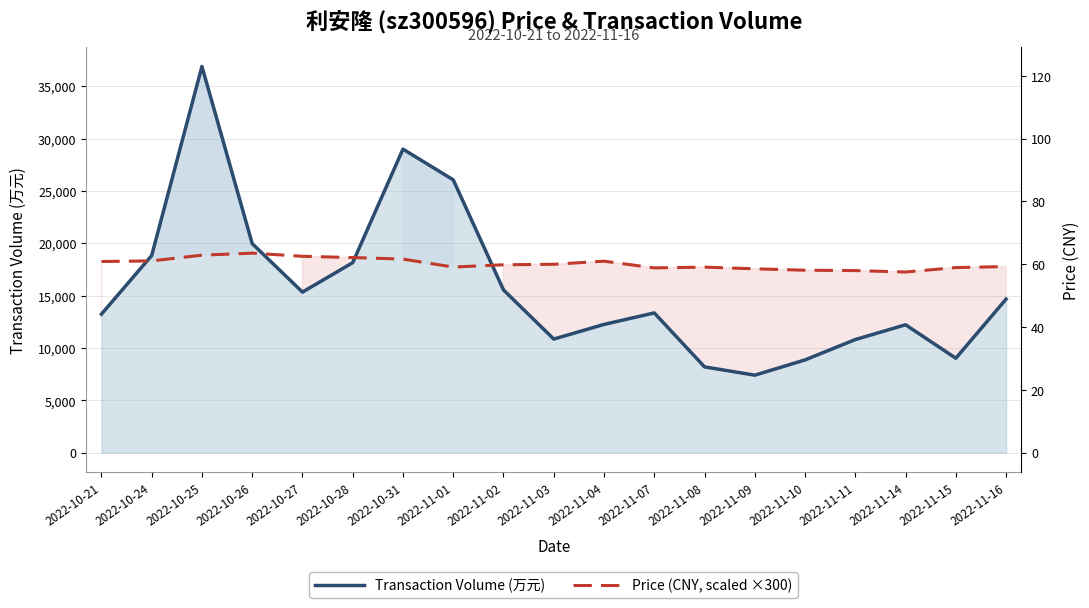

The Price (CNY, scaled ×300) series shows 29494 at 2022-10-24. True or false?

False